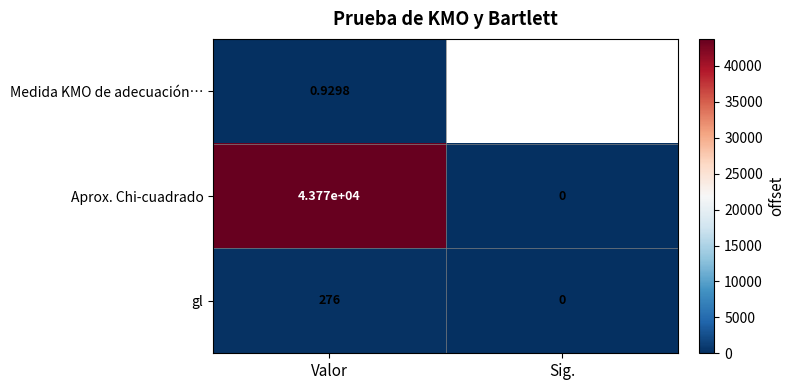

How many values in the gl series are below 276?

1